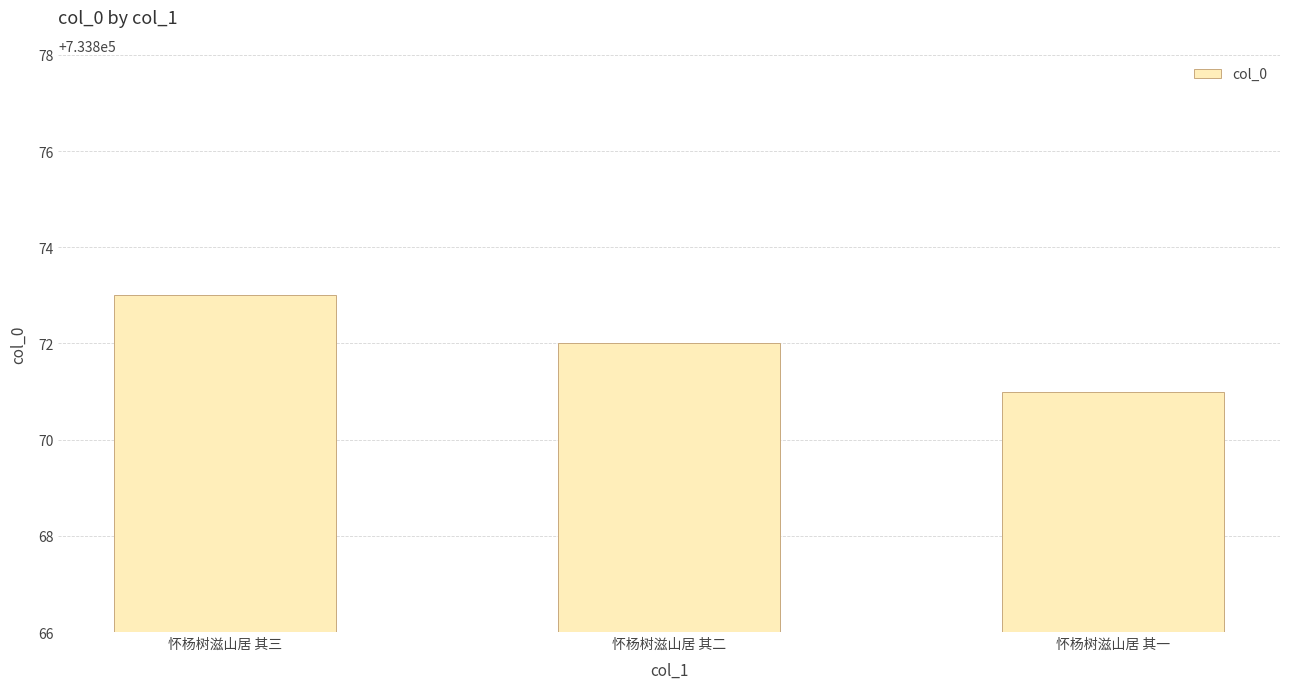

Reading right to left, what are all the values shown in this chart?

怀杨树滋山居 其一=733871	怀杨树滋山居 其二=733872	怀杨树滋山居 其三=733873